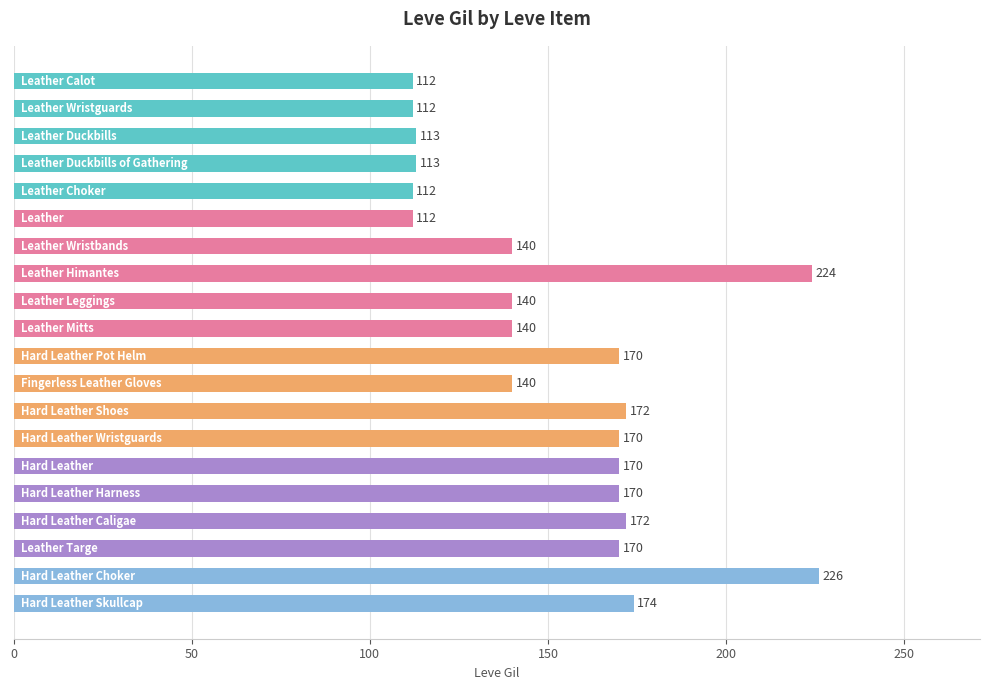

Are the bars grouped side by side (vs. stacked)?

No